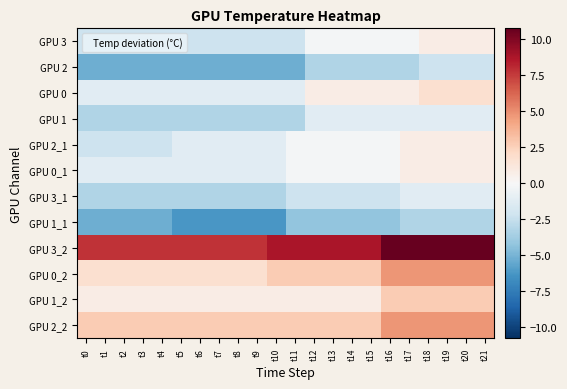

What is the smallest value displayed?

-6.2